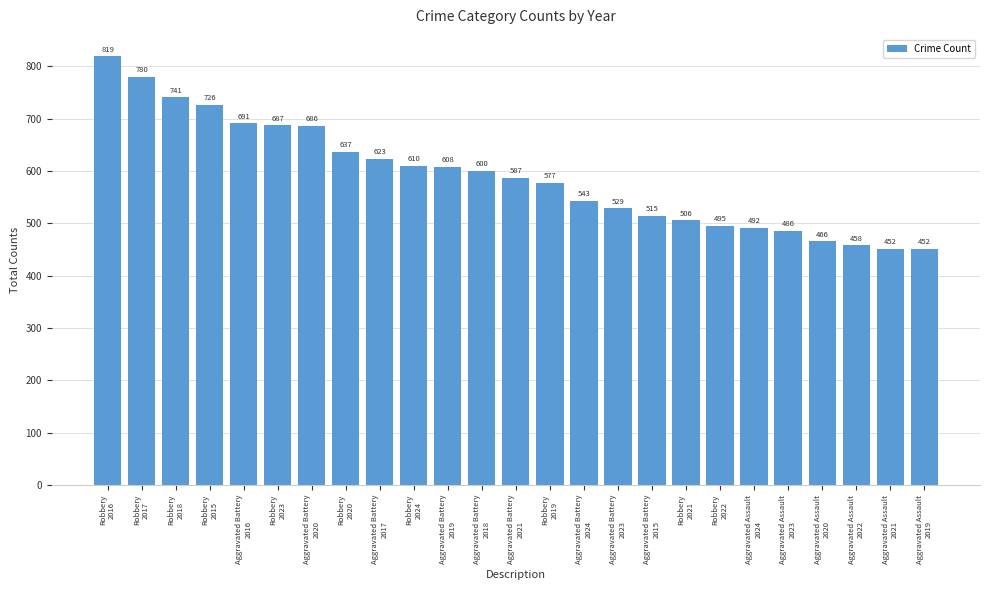

What is the minimum value shown in the chart?

452